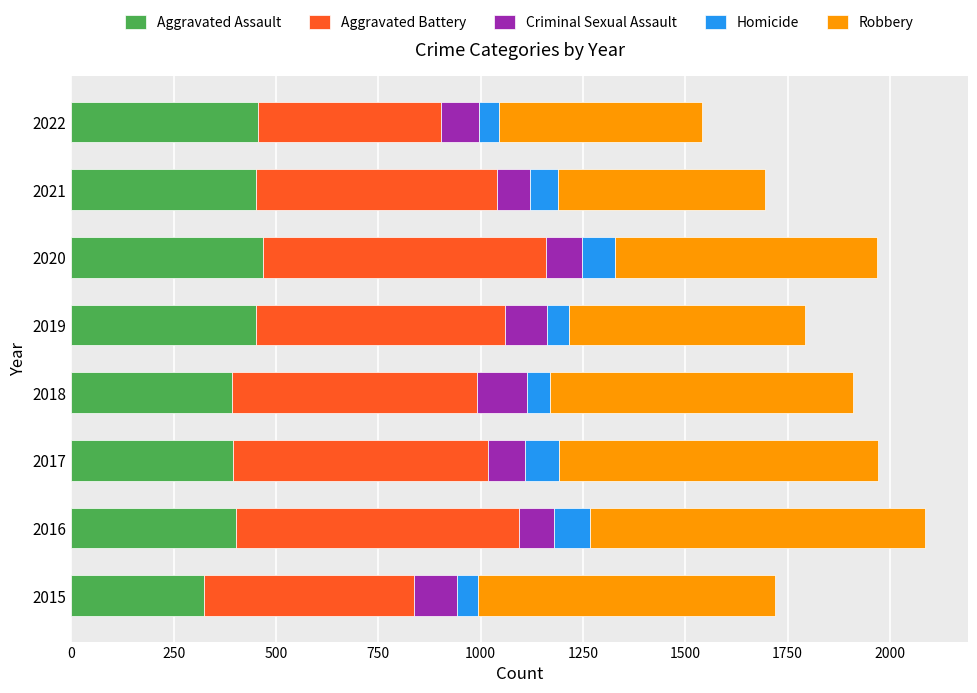

True or false: Aggravated Assault has a value of 189 at 2022.

False